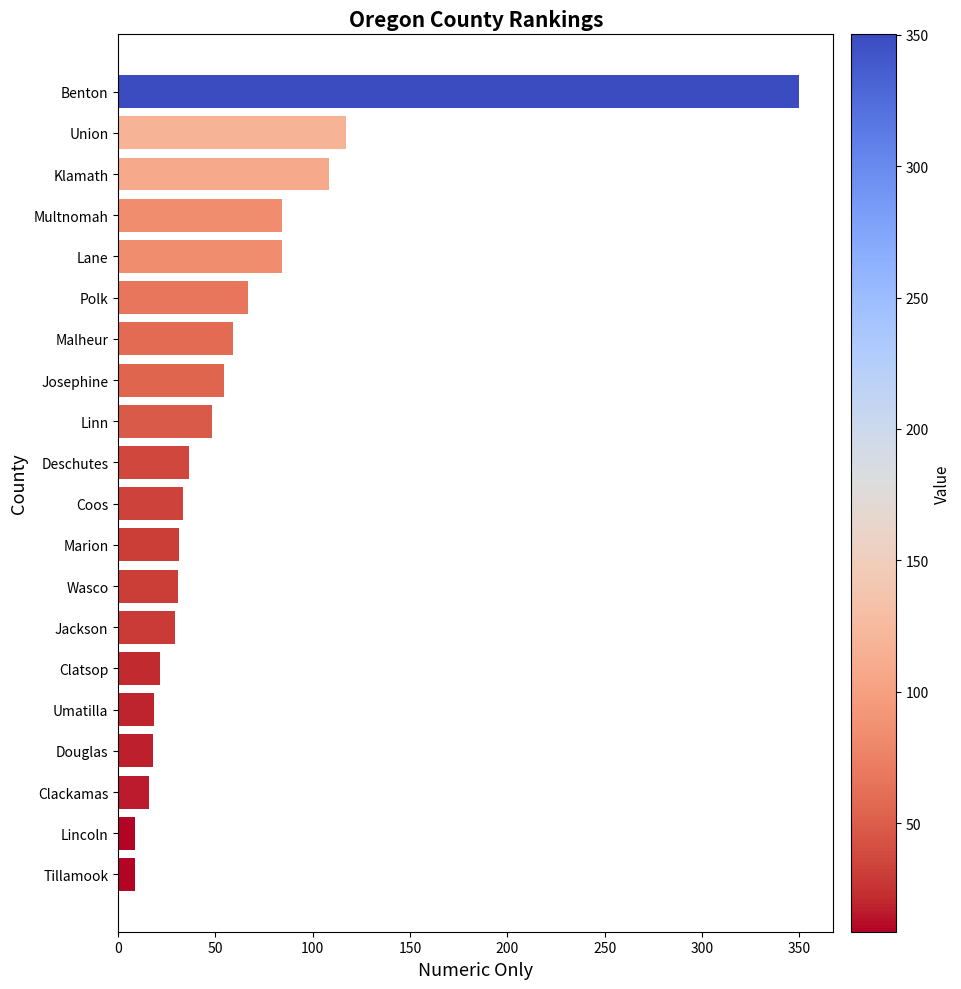

What is the difference between the maximum and minimum values?

341.3